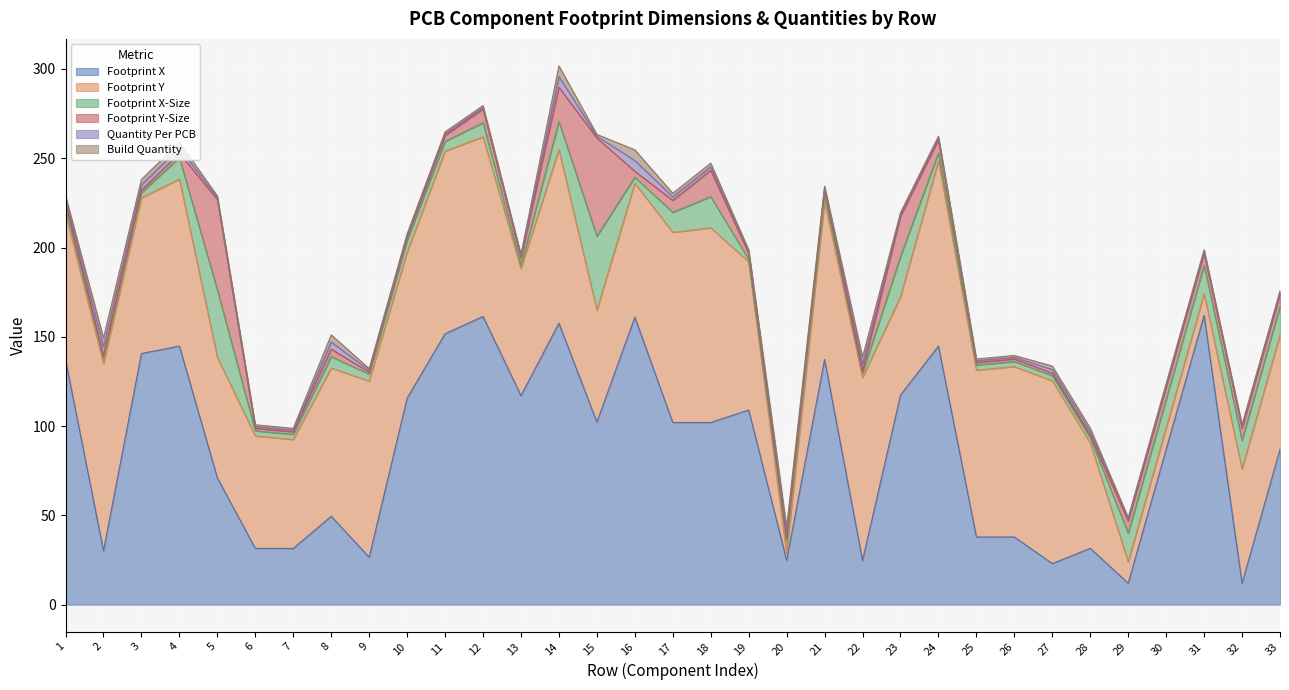

At 21, list the series in order from smallest to largest.

Quantity Per PCB, Build Quantity, Footprint Y-Size, Footprint X-Size, Footprint Y, Footprint X